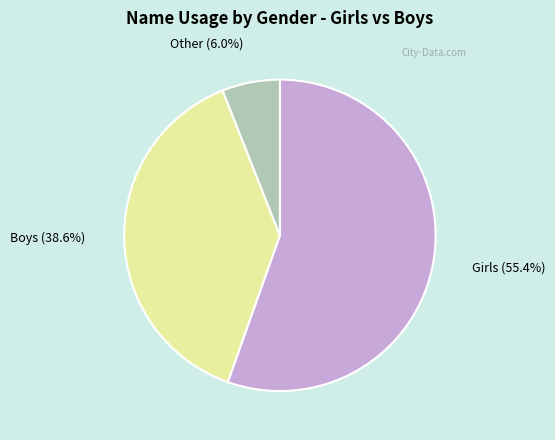

Does any single category account for the majority?

Yes